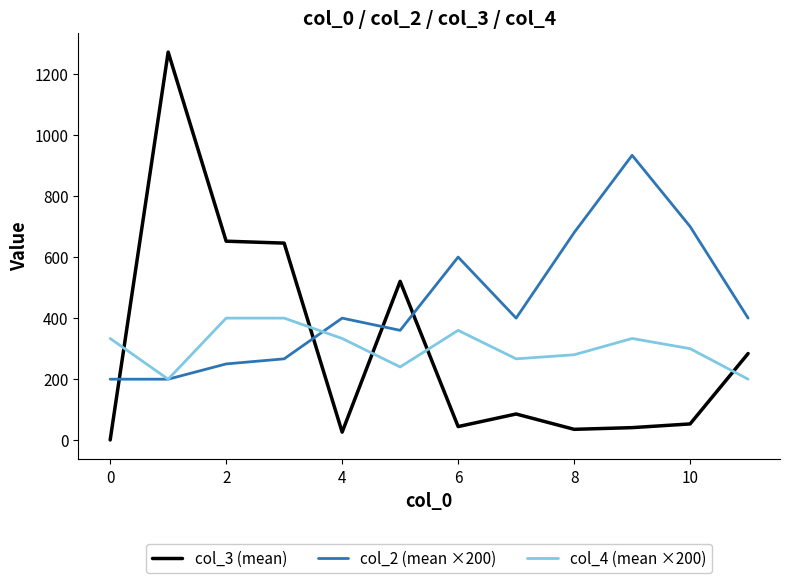

What is the maximum value shown in the chart?

1271.3